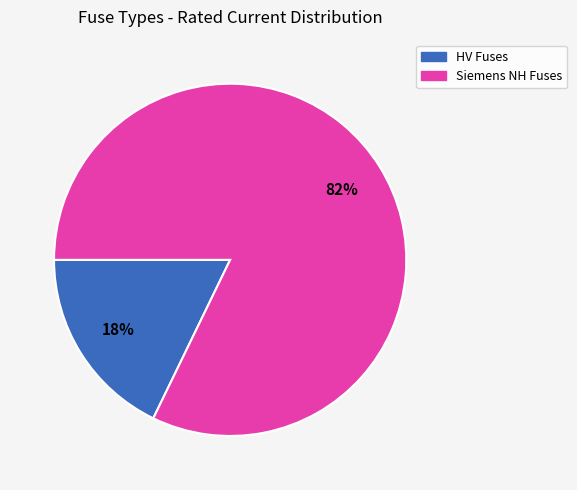

Does any single category account for the majority?

Yes